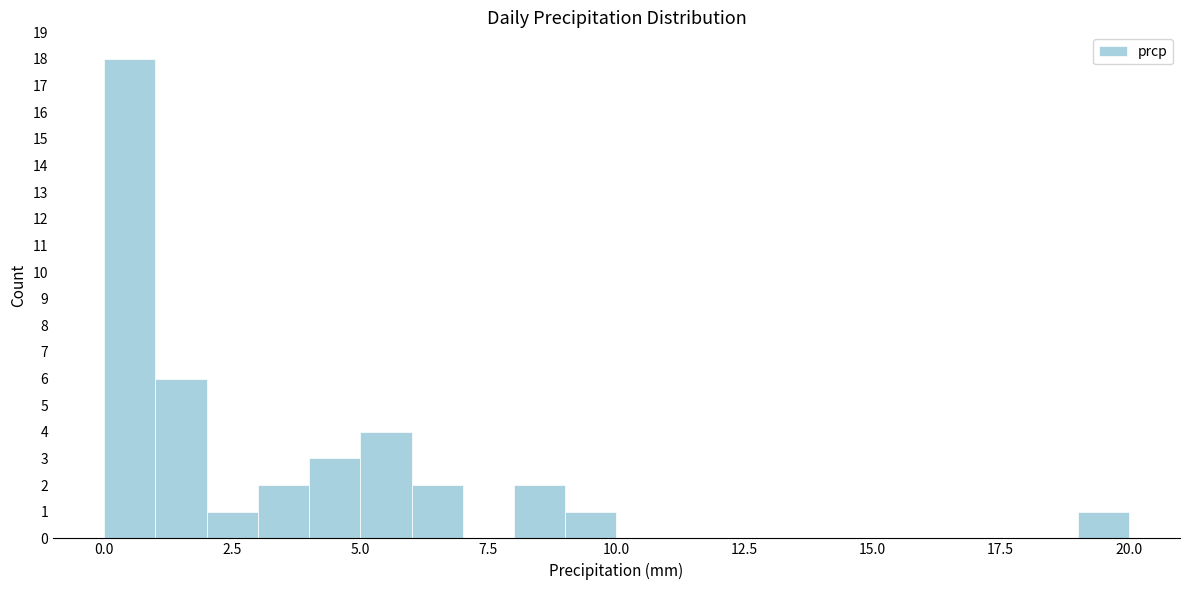

Read against the x-axis, roughly where is the centre of the tallest bar?

0.5